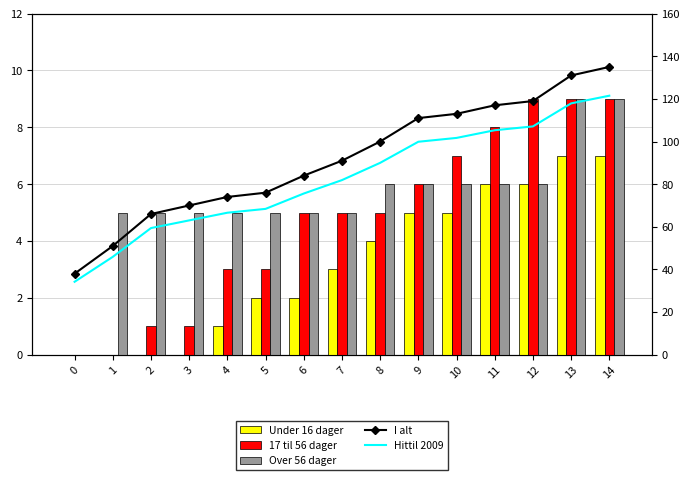

List the labels in order of Over 56 dager value, smallest first.

0, 1, 2, 3, 4, 5, 6, 7, 8, 9, 10, 11, 12, 13, 14